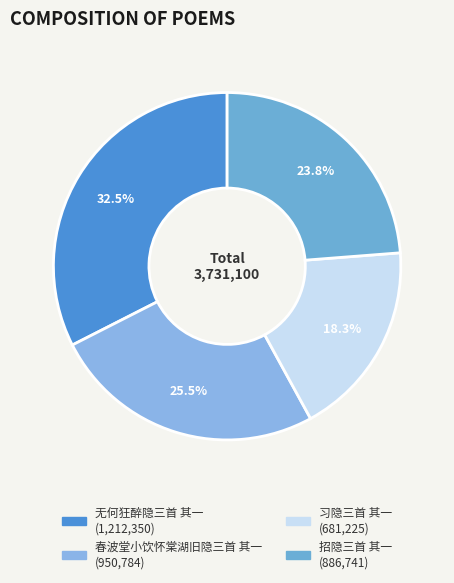

What is the smallest slice in the pie chart?

习隐三首 其一